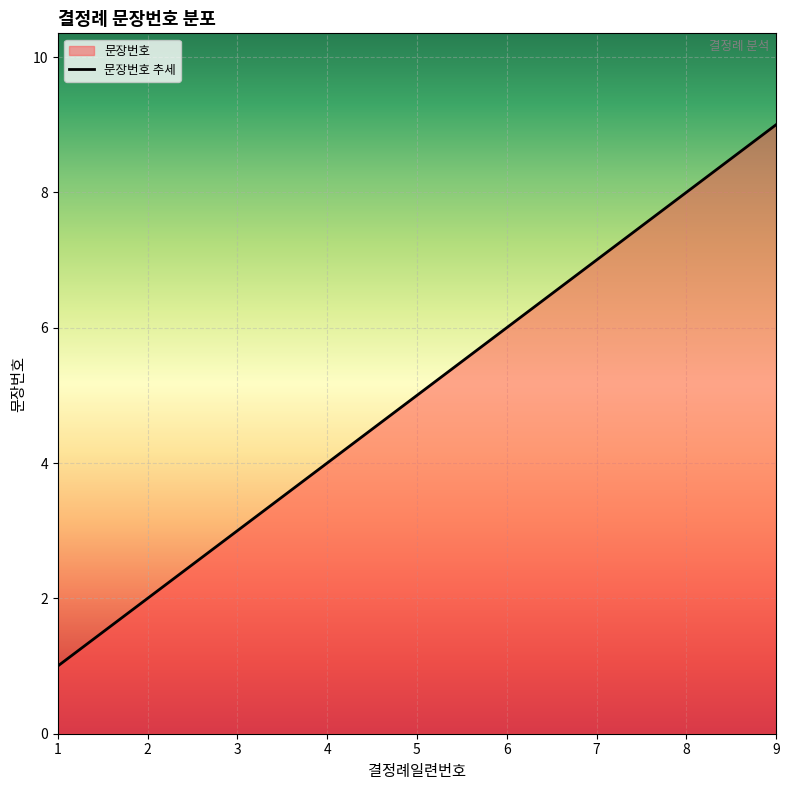

Reading left to right, extract all data points from this chart.

1=1	2=2	3=3	4=4	5=5	6=6	7=7	8=8	9=9